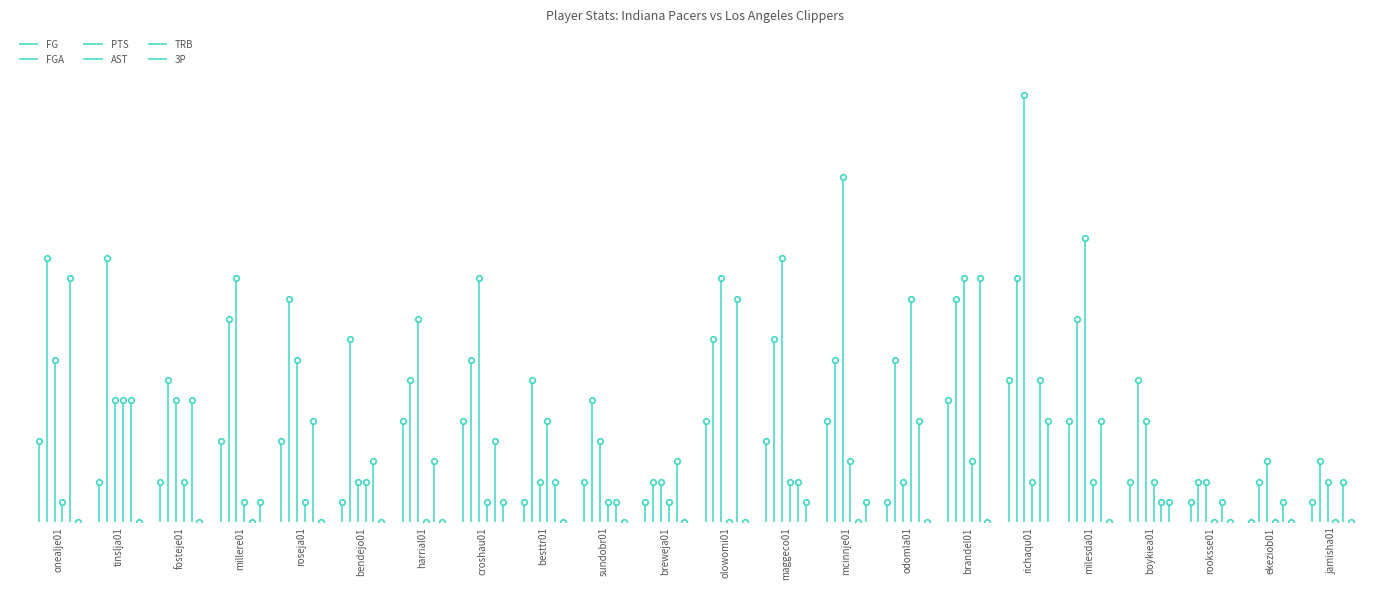

How many interior local peaks does the PTS series have?

6